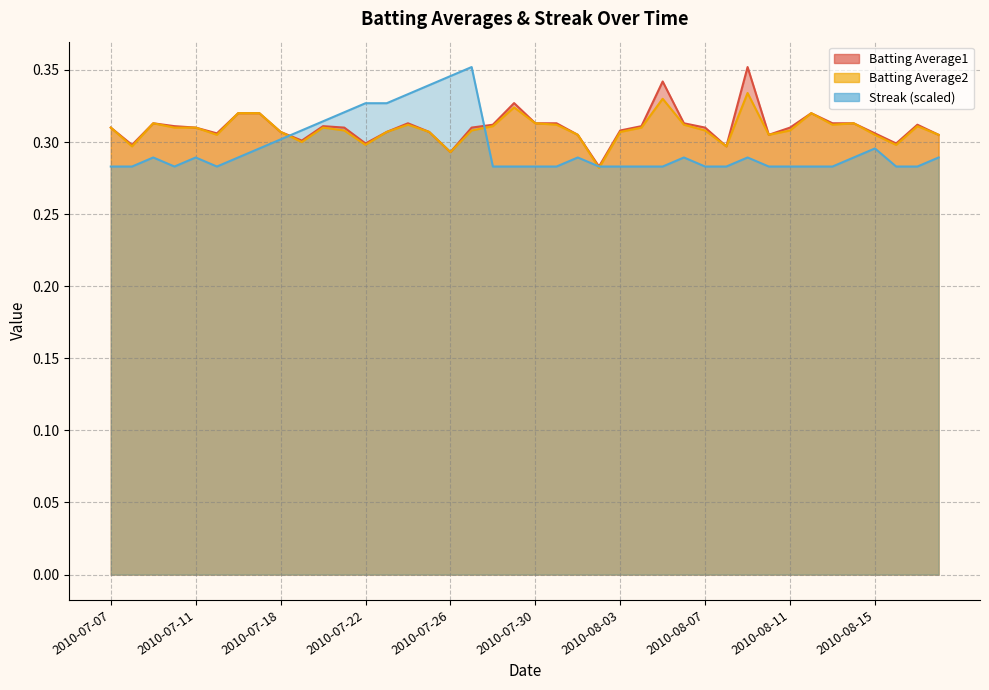

How many Batting Average1 values are between 0 and 1?

40